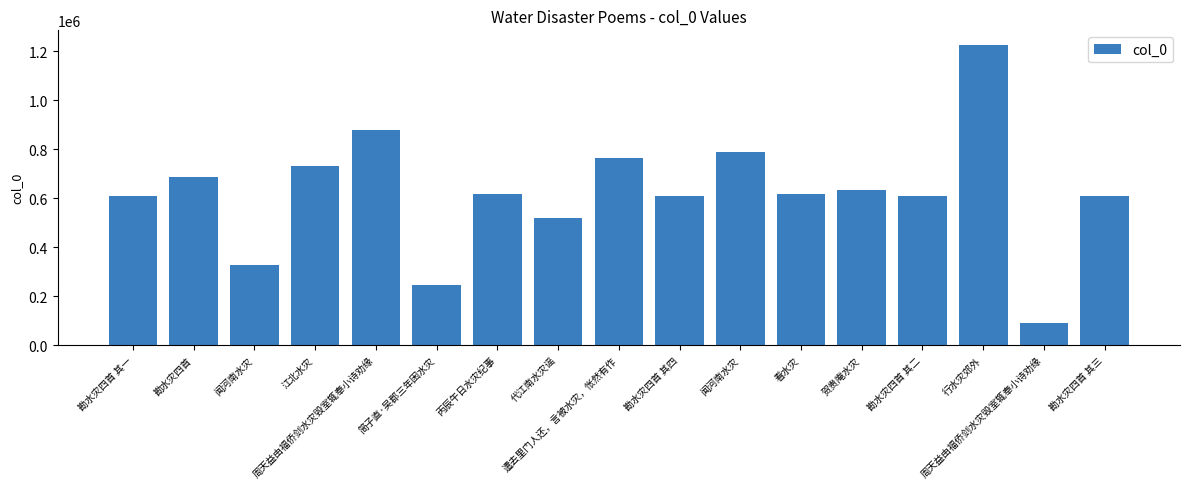

Are the bars horizontal?

No